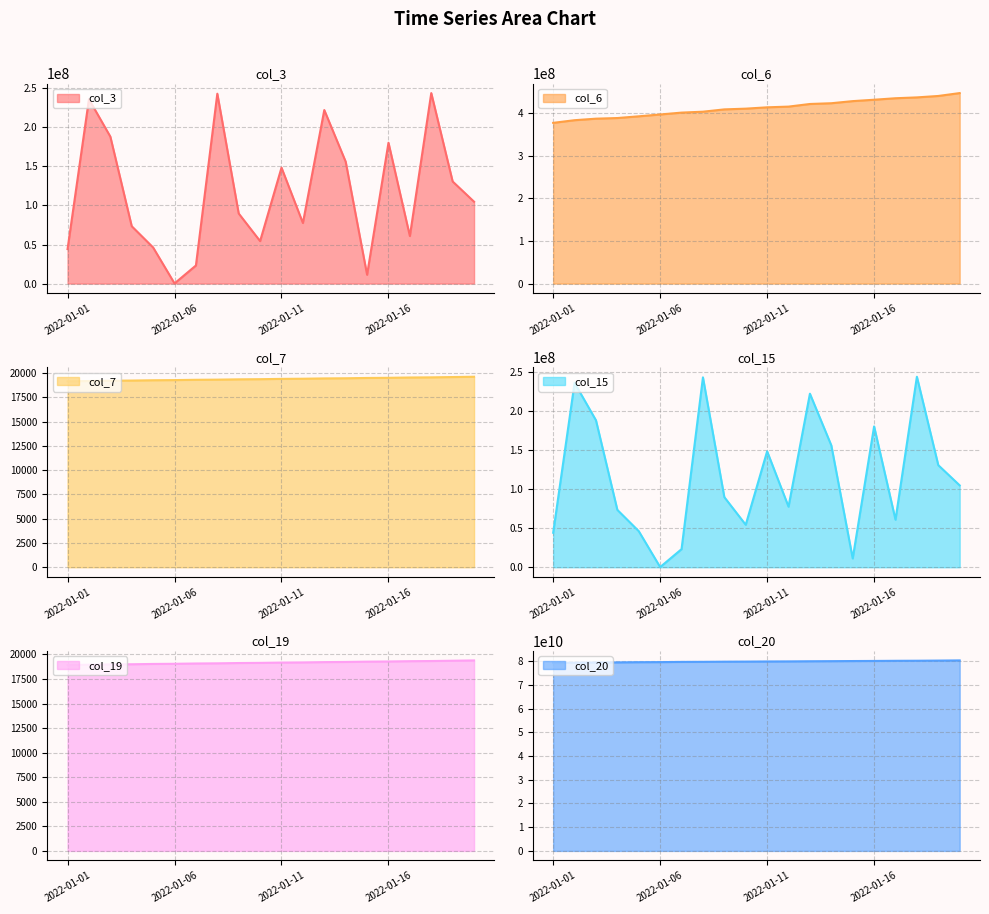

Reading left to right, extract all data points from this chart.

col_3: 2022-01-01=44163064	2022-01-02=236174200	2022-01-03=188213384	2022-01-04=73456936	2022-01-05=46212608	2022-01-06=202144	2022-01-07=23176664	2022-01-08=243183208	2022-01-09=89752200	2022-01-10=54392488	2022-01-11=148481704	2022-01-12=77577224	2022-01-13=222275440	2022-01-14=156074904	2022-01-15=11258552	2022-01-16=180390592	2022-01-17=60861944	2022-01-18=243991800	2022-01-19=130753496	2022-01-20=104854192
col_6: 2022-01-01=377323155	2022-01-02=383546847	2022-01-03=387131306	2022-01-04=388632245	2022-01-05=392672029	2022-01-06=396960505	2022-01-07=401376852	2022-01-08=403506012	2022-01-09=408931964	2022-01-10=410651154	2022-01-11=413785754	2022-01-12=415448090	2022-01-13=421613609	2022-01-14=423373186	2022-01-15=428336115	2022-01-16=431594620	2022-01-17=435086445	2022-01-18=437073992	2022-01-19=440431131	2022-01-20=447208246
col_7: 2022-01-01=19168	2022-01-02=19199	2022-01-03=19230	2022-01-04=19246	2022-01-05=19277	2022-01-06=19293	2022-01-07=19324	2022-01-08=19340	2022-01-09=19371	2022-01-10=19387	2022-01-11=19418	2022-01-12=19434	2022-01-13=19466	2022-01-14=19481	2022-01-15=19513	2022-01-16=19529	2022-01-17=19560	2022-01-18=19576	2022-01-19=19607	2022-01-20=19638
col_15: 2022-01-01=44163064	2022-01-02=236174200	2022-01-03=188213384	2022-01-04=73456936	2022-01-05=46212608	2022-01-06=202144	2022-01-07=23176664	2022-01-08=243183208	2022-01-09=89752200	2022-01-10=54392488	2022-01-11=148481704	2022-01-12=77577224	2022-01-13=222275440	2022-01-14=156074904	2022-01-15=11258552	2022-01-16=180390592	2022-01-17=60861944	2022-01-18=243991800	2022-01-19=130753496	2022-01-20=104854192
col_19: 2022-01-01=18929	2022-01-02=18960	2022-01-03=18991	2022-01-04=19006	2022-01-05=19038	2022-01-06=19053	2022-01-07=19084	2022-01-08=19100	2022-01-09=19131	2022-01-10=19147	2022-01-11=19178	2022-01-12=19194	2022-01-13=19225	2022-01-14=19241	2022-01-15=19272	2022-01-16=19288	2022-01-17=19319	2022-01-18=19335	2022-01-19=19366	2022-01-20=19397
col_20: 2022-01-01=79282635464	2022-01-02=79355398032	2022-01-03=79439076680	2022-01-04=79484676896	2022-01-05=79567329232	2022-01-06=79599861904	2022-01-07=79687441560	2022-01-08=79715201152	2022-01-09=79780520960	2022-01-10=79813847224	2022-01-11=79868791648	2022-01-12=79898897792	2022-01-13=79960153424	2022-01-14=80000063400	2022-01-15=80051816344	2022-01-16=80090612232	2022-01-17=80148580928	2022-01-18=80179953936	2022-01-19=80240142864	2022-01-20=80314869808